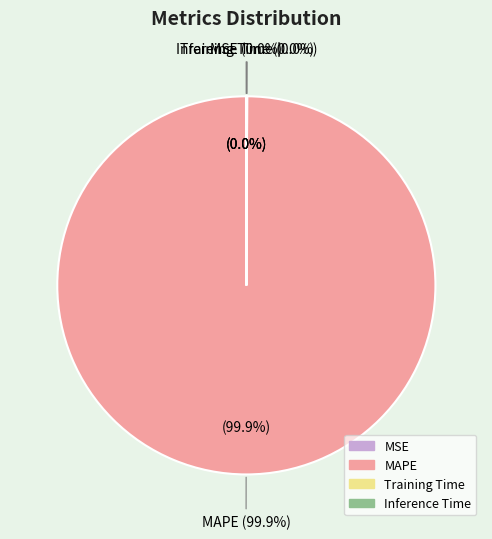

Rank the categories by value from lowest to highest.

MSE, Training Time, Inference Time, MAPE